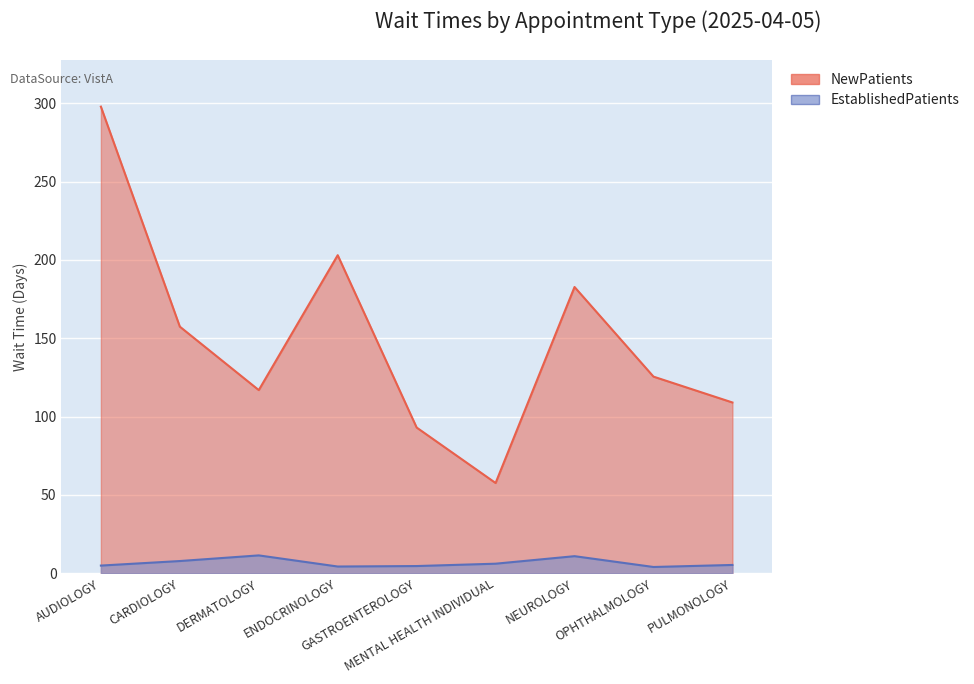

The EstablishedPatients series shows 6.1 at MENTAL HEALTH INDIVIDUAL. True or false?

True